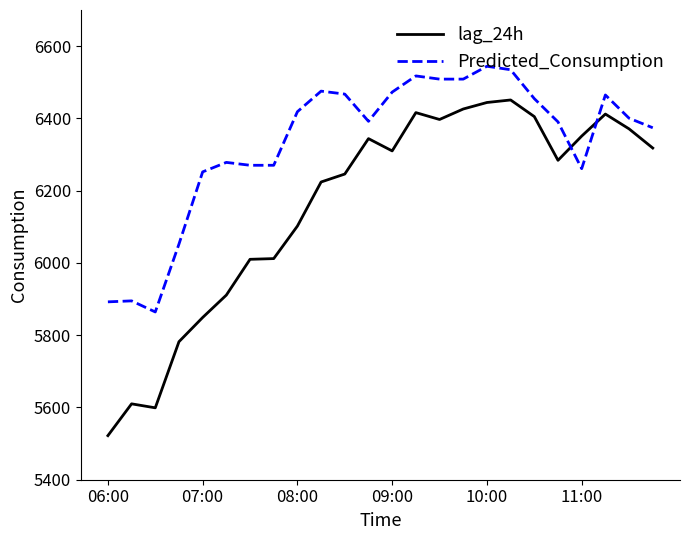

Which series has the largest total across all categories?

Predicted_Consumption